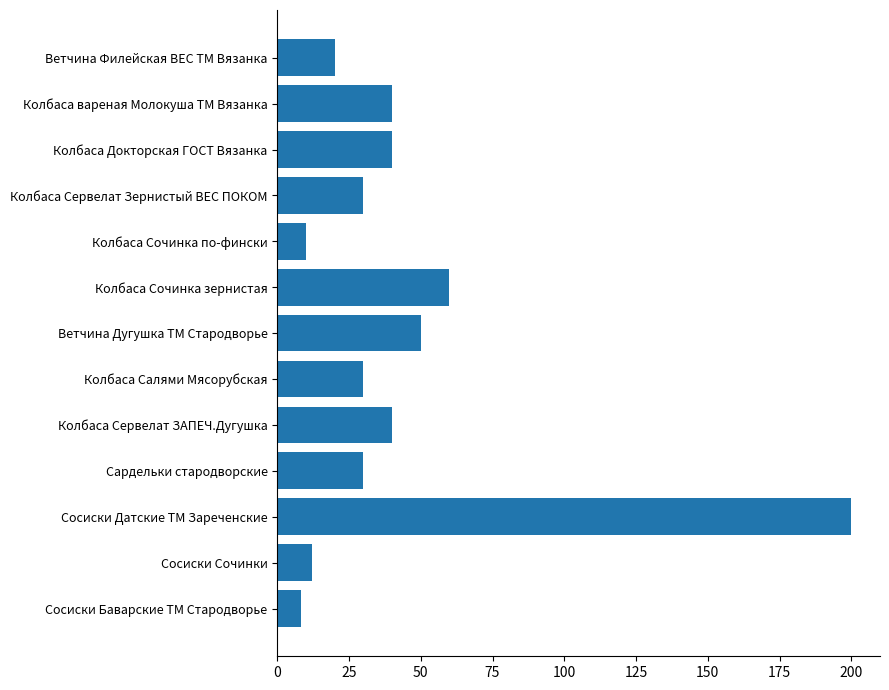

Reading top to bottom, extract all data points from this chart.

20.0	40.0	40.0	30.0	10.0	60.0	50.0	30.0	40.0	30.0	200.0	12.0	8.4